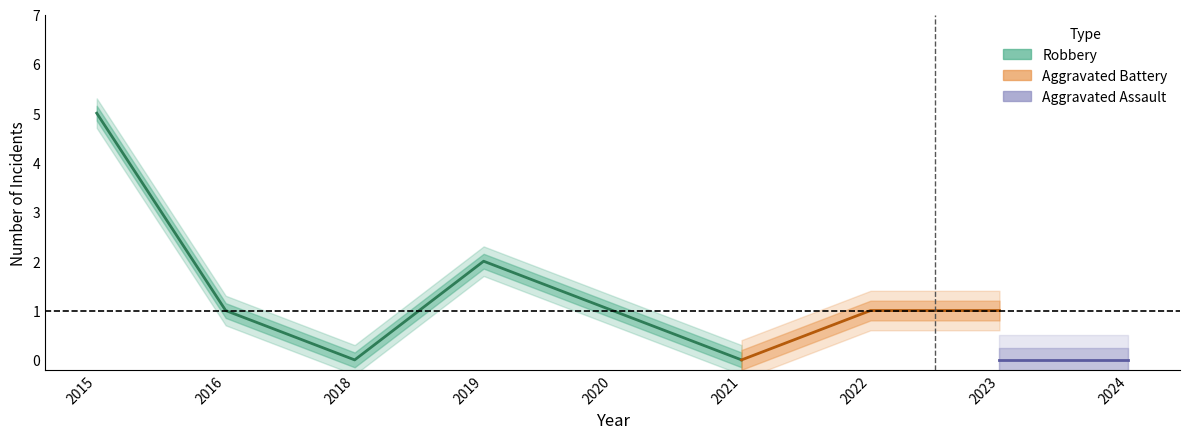

Which category has the highest value in the Robbery series?

2015